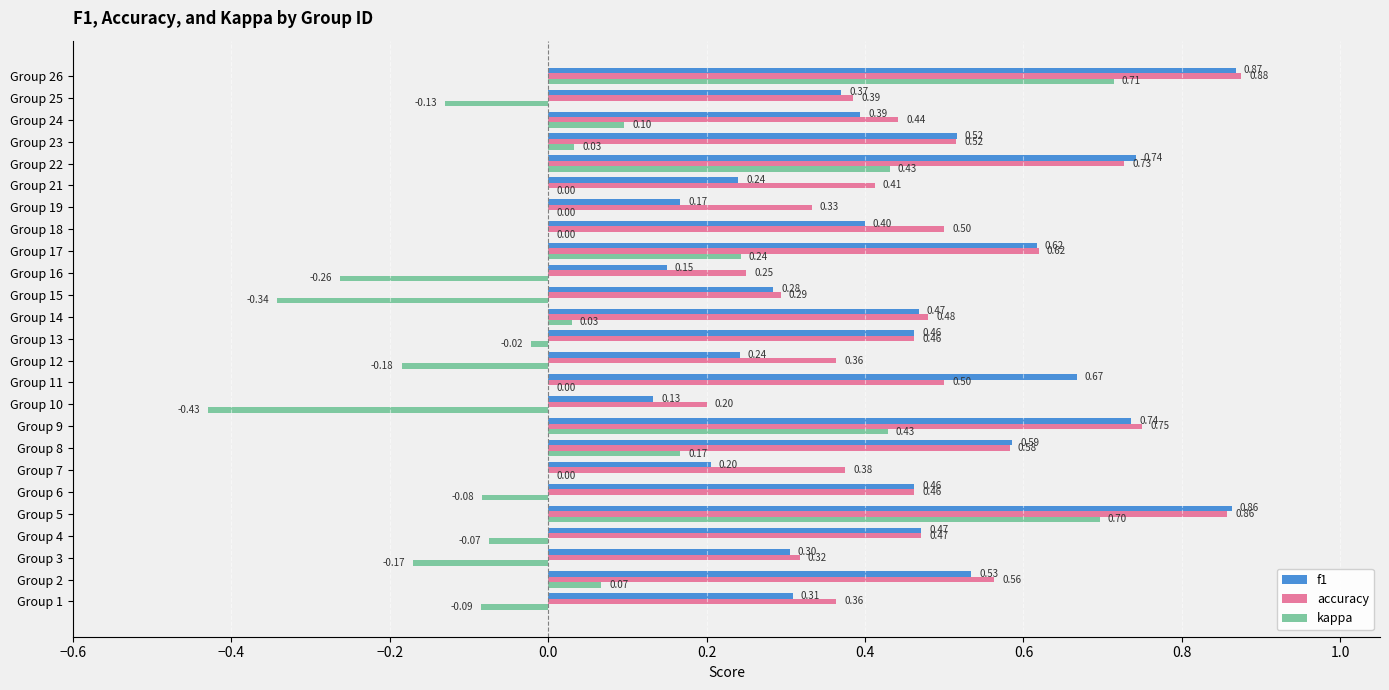

What is the sum of the accuracy values at Group 18 and Group 5?

1.4